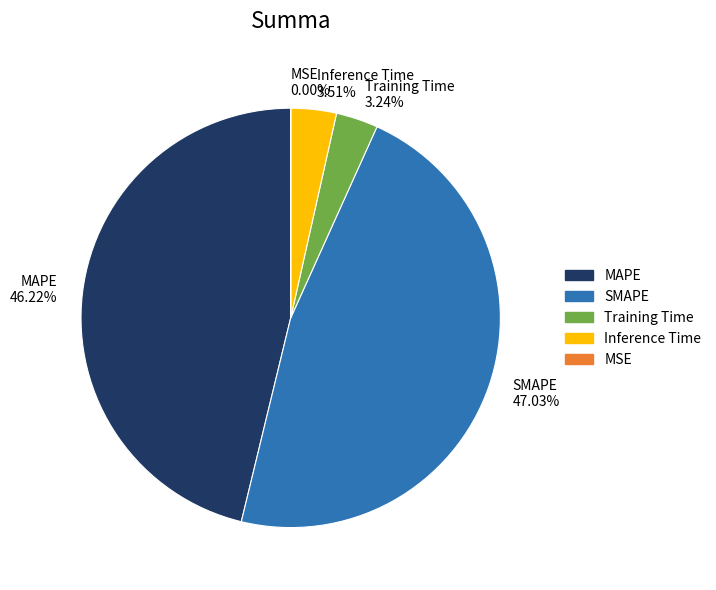

Is it true that Training Time is 12% of the pie?

False